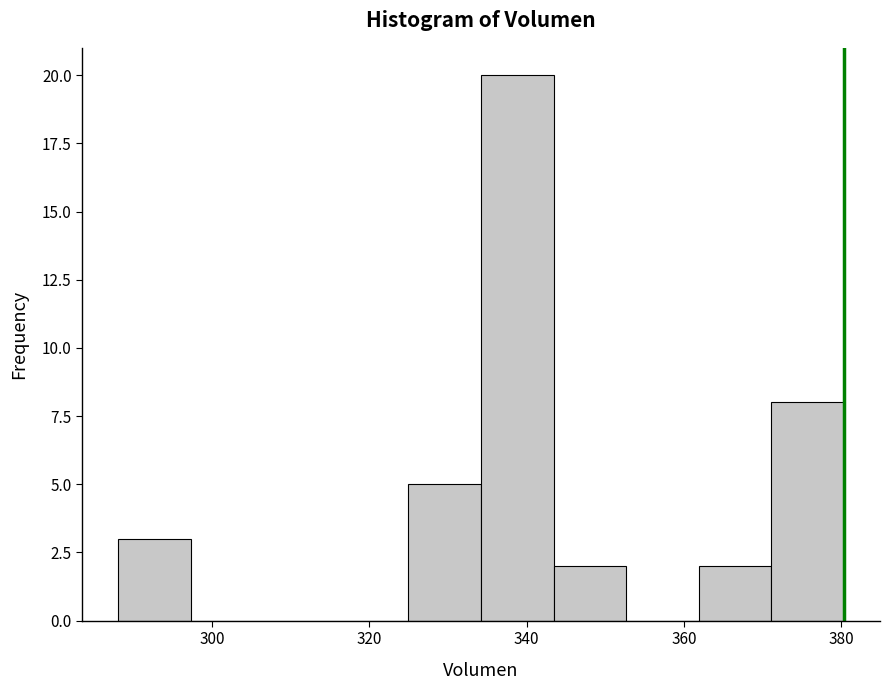

How tall is the bar that spans 288 to 298 on the x-axis? Neither the bar edges nor the heights are printed on the chart, so give them approximately, as read against the axes.

3